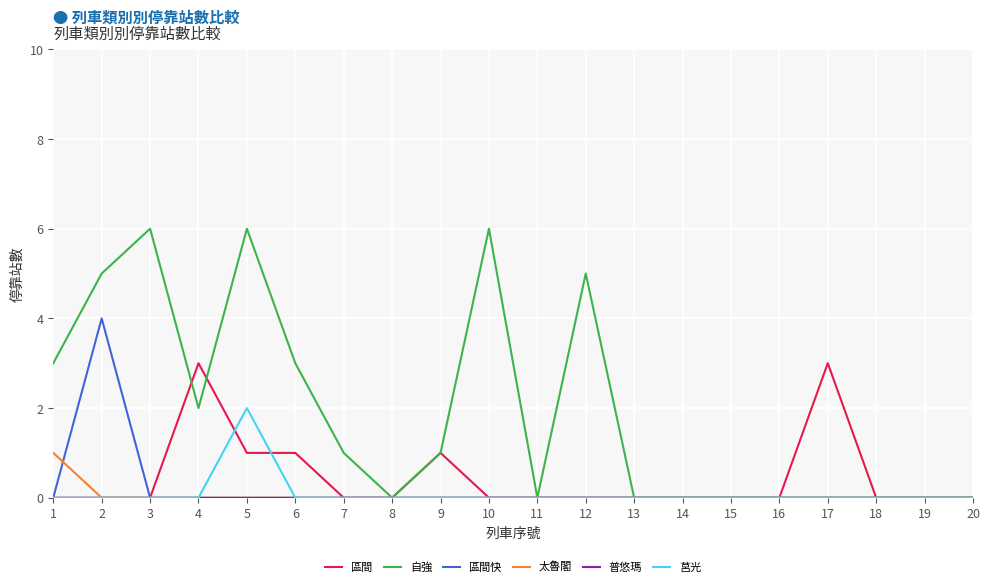

Is it true that 莒光 equals 1 at 2?

False